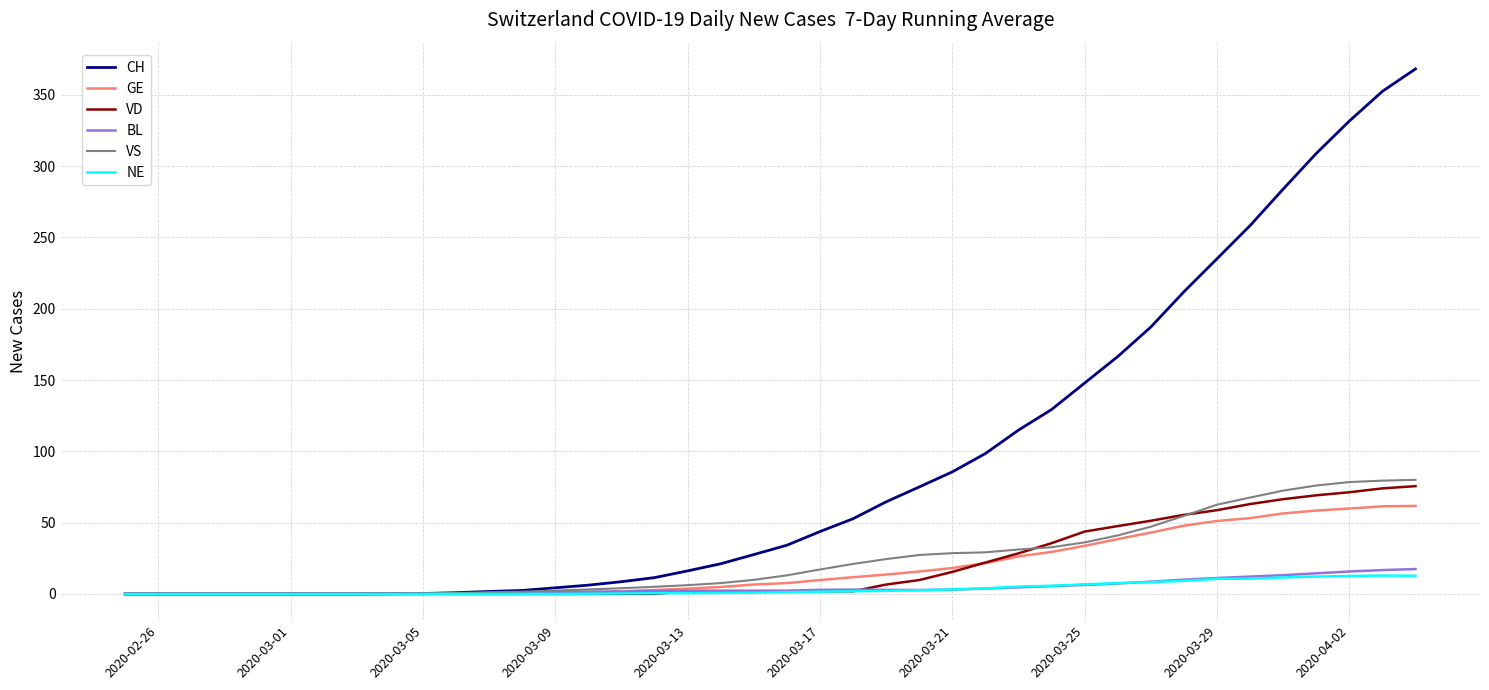

Which series has the largest total across all categories?

CH